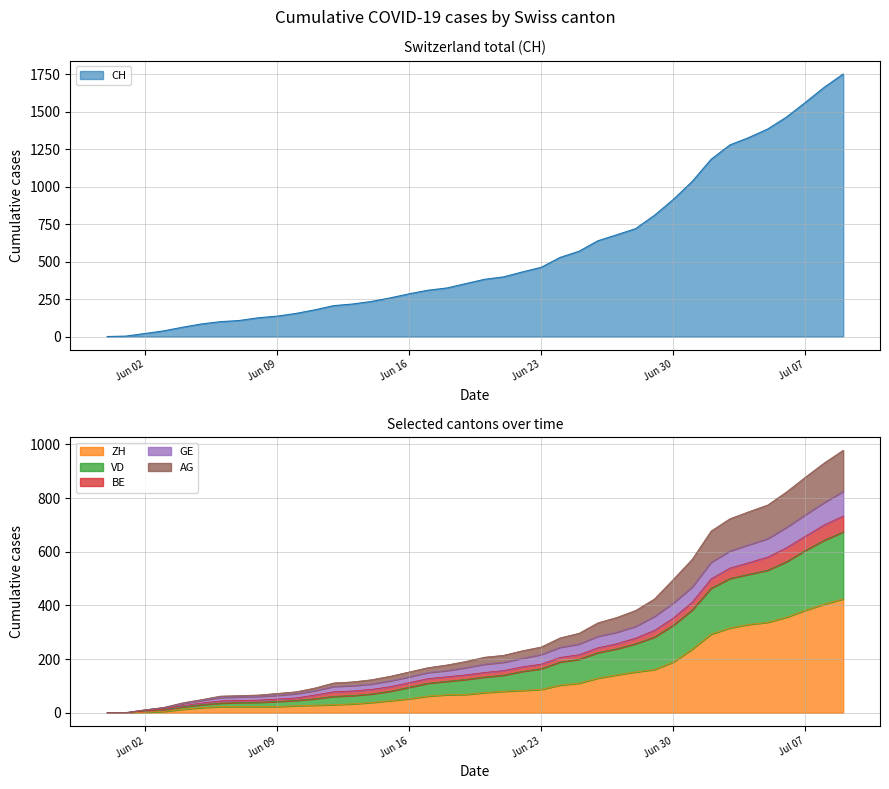

Which series has the largest total across all categories?

CH